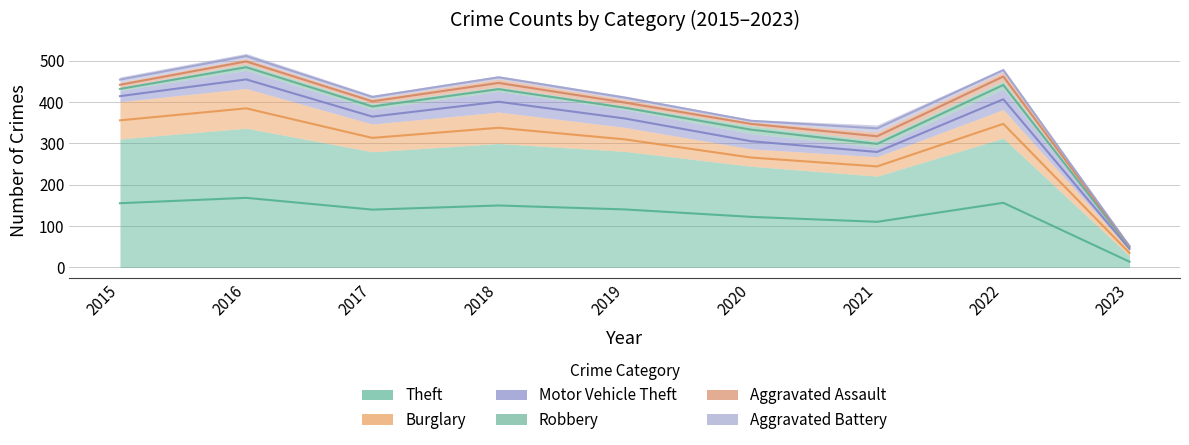

What are all the series names shown in the legend?

Theft, Burglary, Motor Vehicle Theft, Robbery, Aggravated Assault, Aggravated Battery